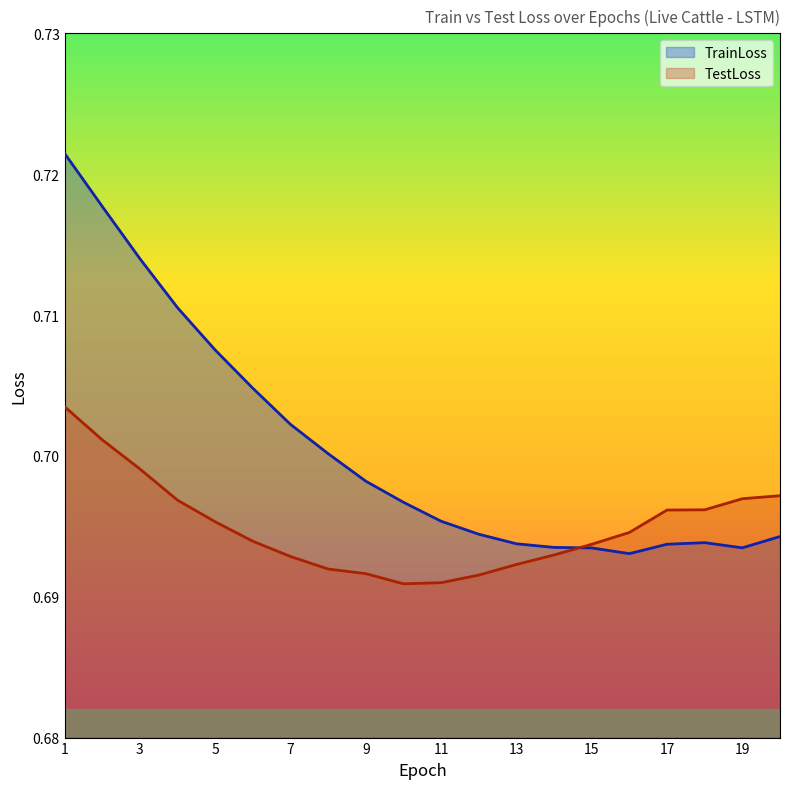

Reading right to left, list all the values displayed in this chart.

TrainLoss: 20=0.7	19=0.7	18=0.7	17=0.7	16=0.7	15=0.7	14=0.7	13=0.7	12=0.7	11=0.7	10=0.7	9=0.7	8=0.7	7=0.7	6=0.7	5=0.7	4=0.7	3=0.7	2=0.7	1=0.7
TestLoss: 20=0.7	19=0.7	18=0.7	17=0.7	16=0.7	15=0.7	14=0.7	13=0.7	12=0.7	11=0.7	10=0.7	9=0.7	8=0.7	7=0.7	6=0.7	5=0.7	4=0.7	3=0.7	2=0.7	1=0.7